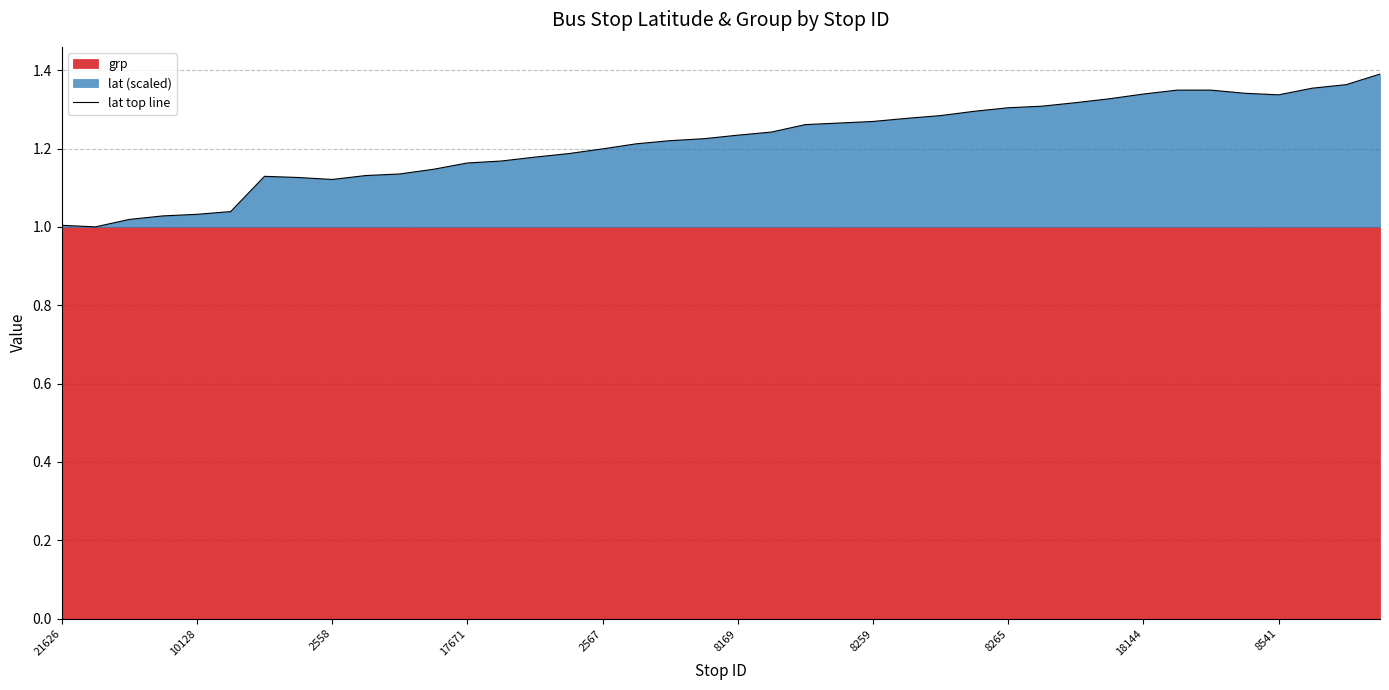

Does the chart have visible grid lines?

Yes